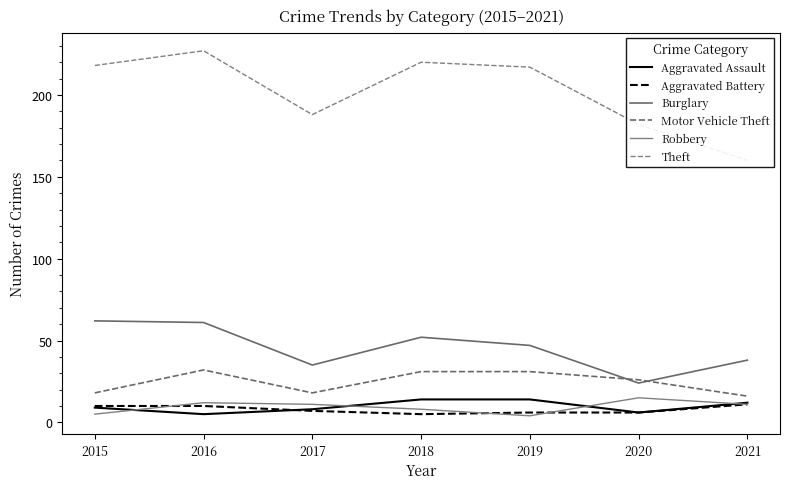

In Aggravated Assault, how many points are lower than both neighbors (excluding endpoints)?

2